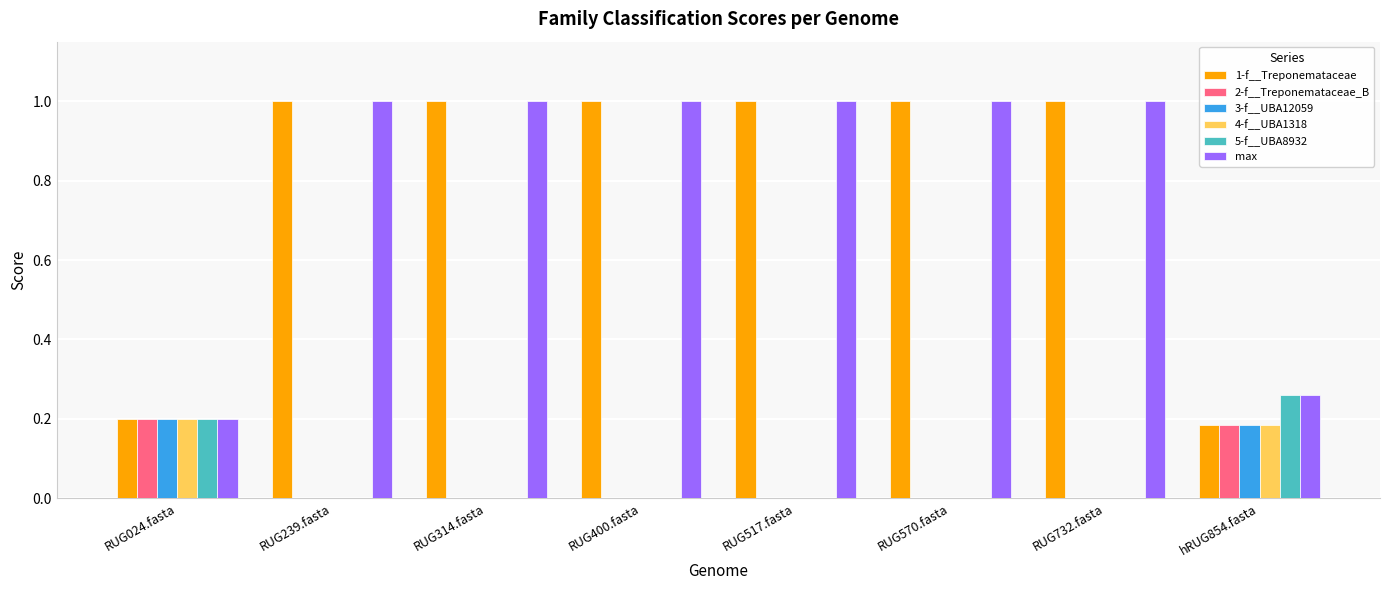

What is the maximum value shown in the chart?

1.0